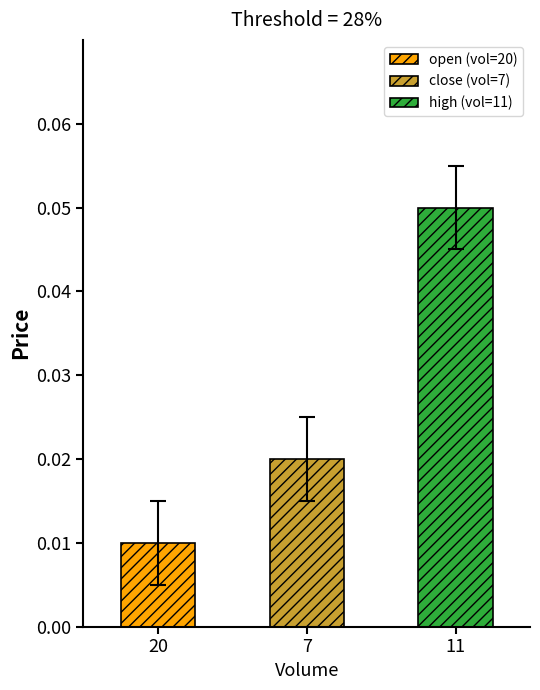

The high series shows 0.0 at 7. True or false?

False